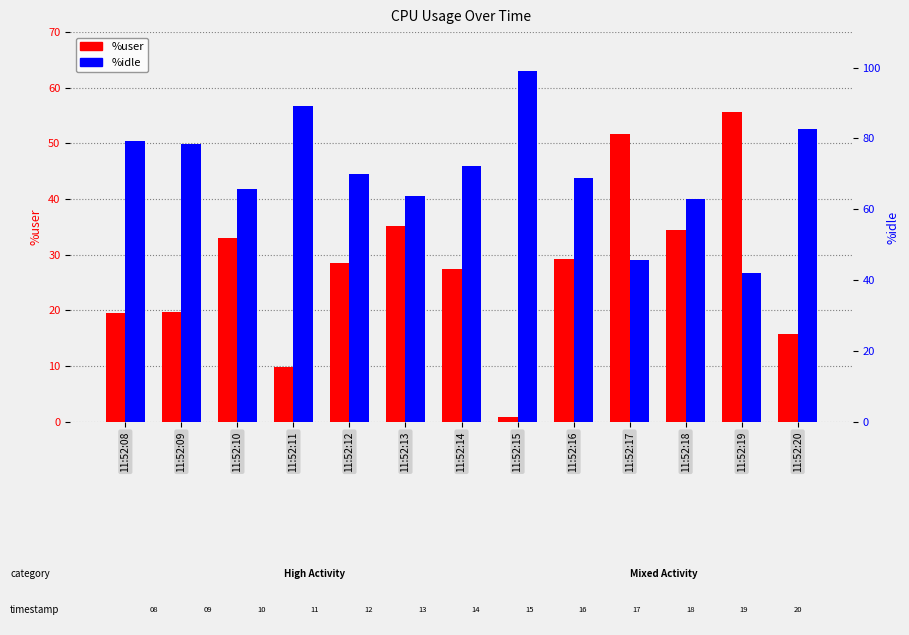

Count the number of categories in the chart.

13